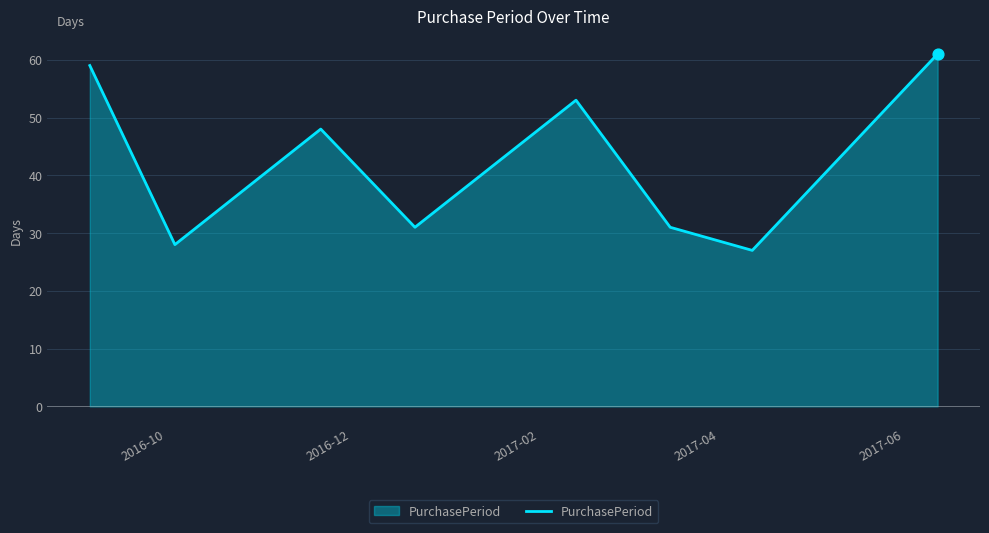

What is the minimum value shown in the chart?

27